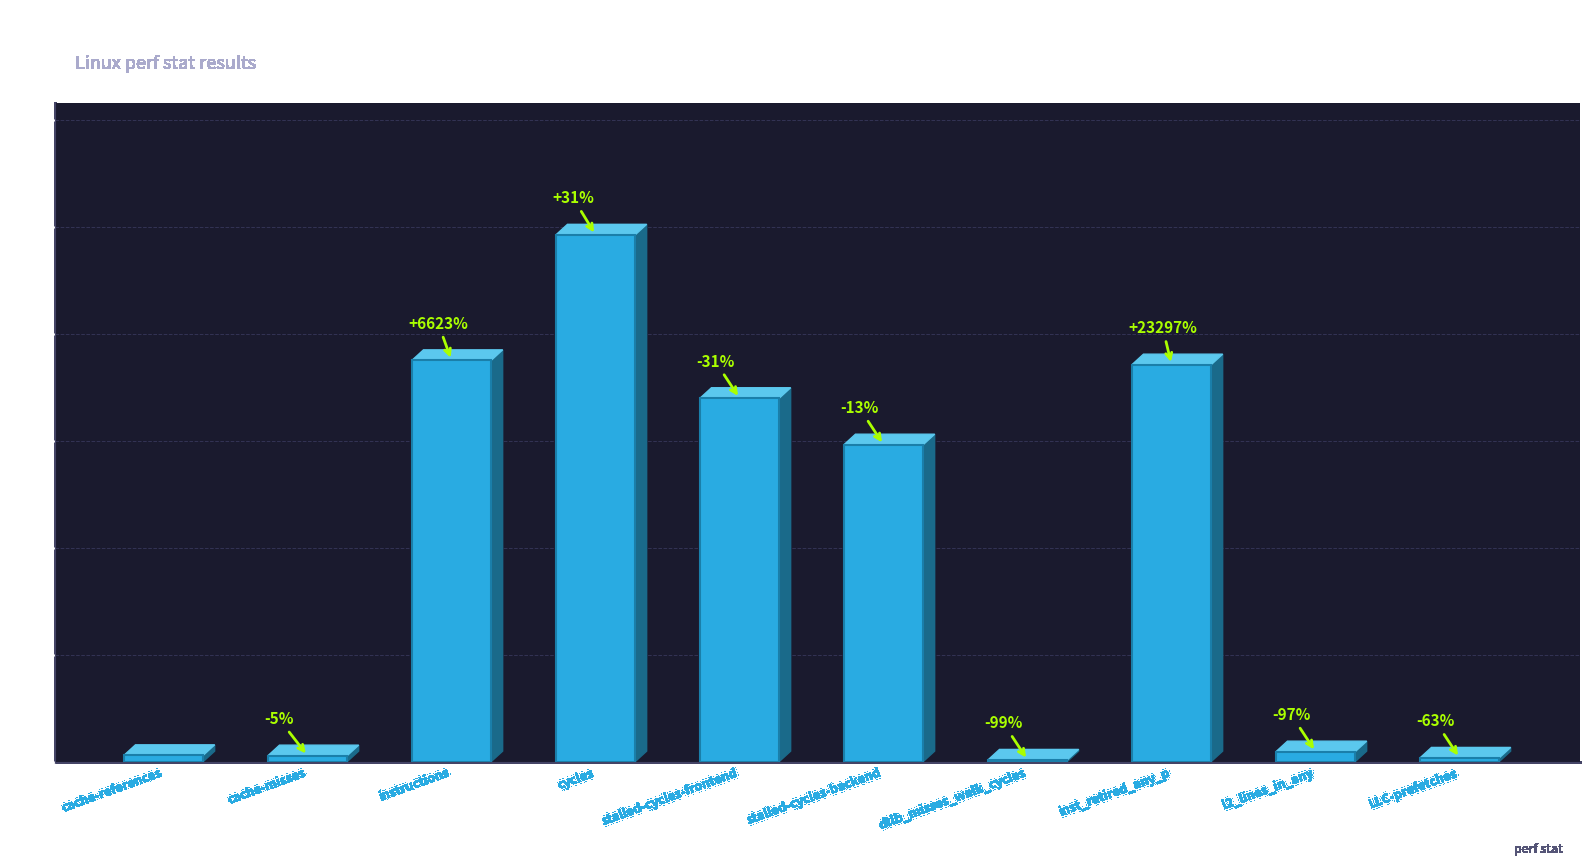

Are the bars horizontal?

No